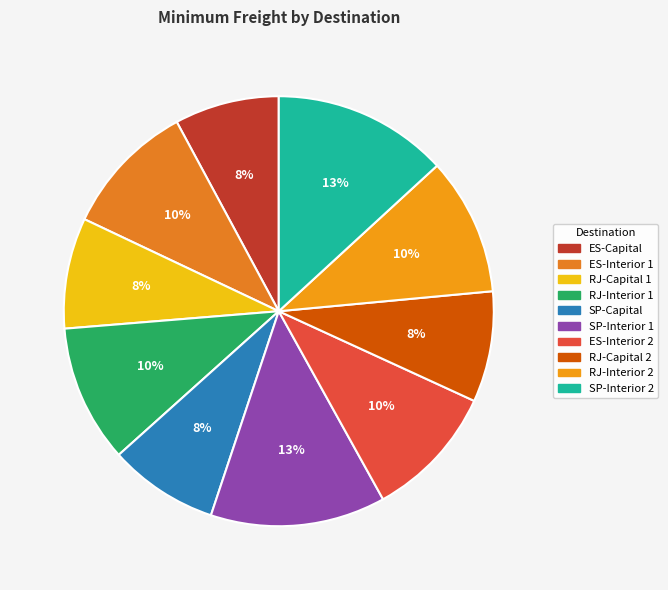

Approximately how many times larger is the value at RJ-Interior 2 compared to ES-Interior 2?

1.0